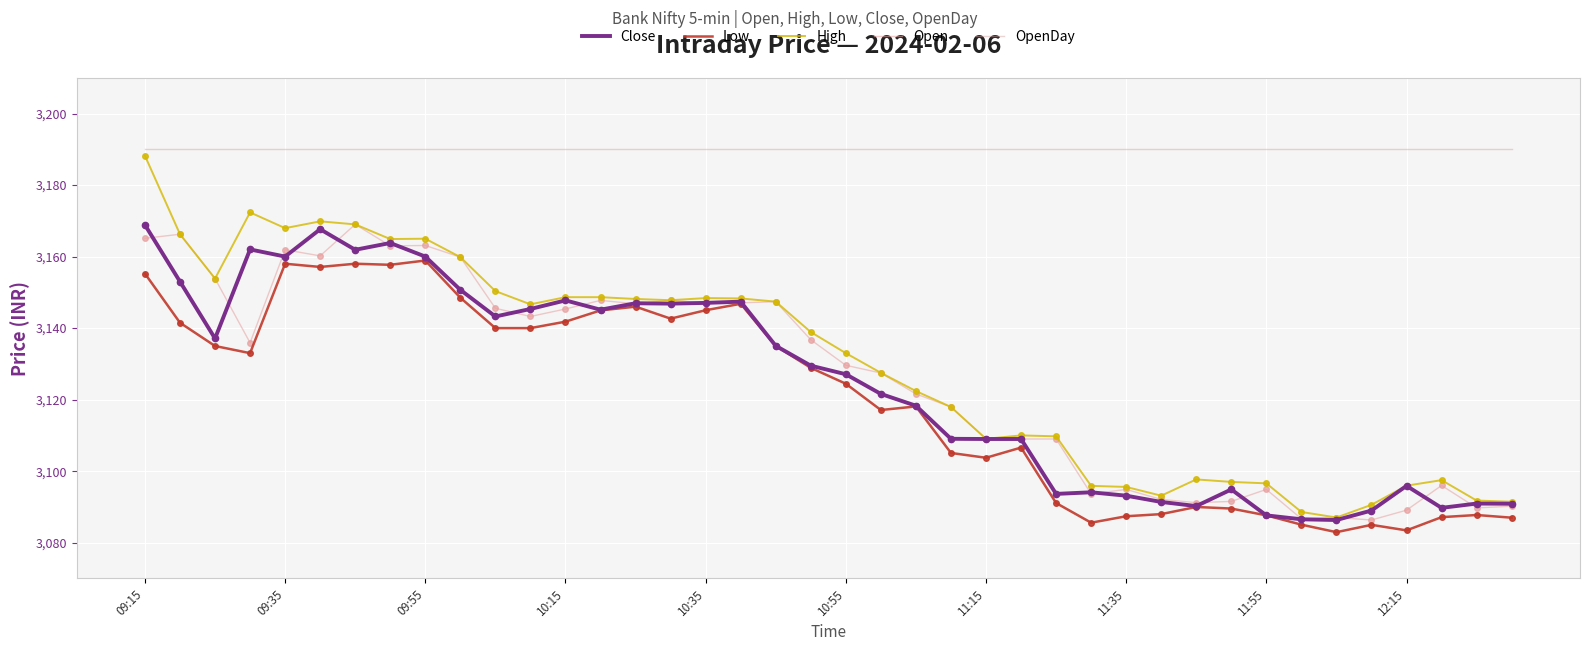

How many lines are shown in the chart?

5